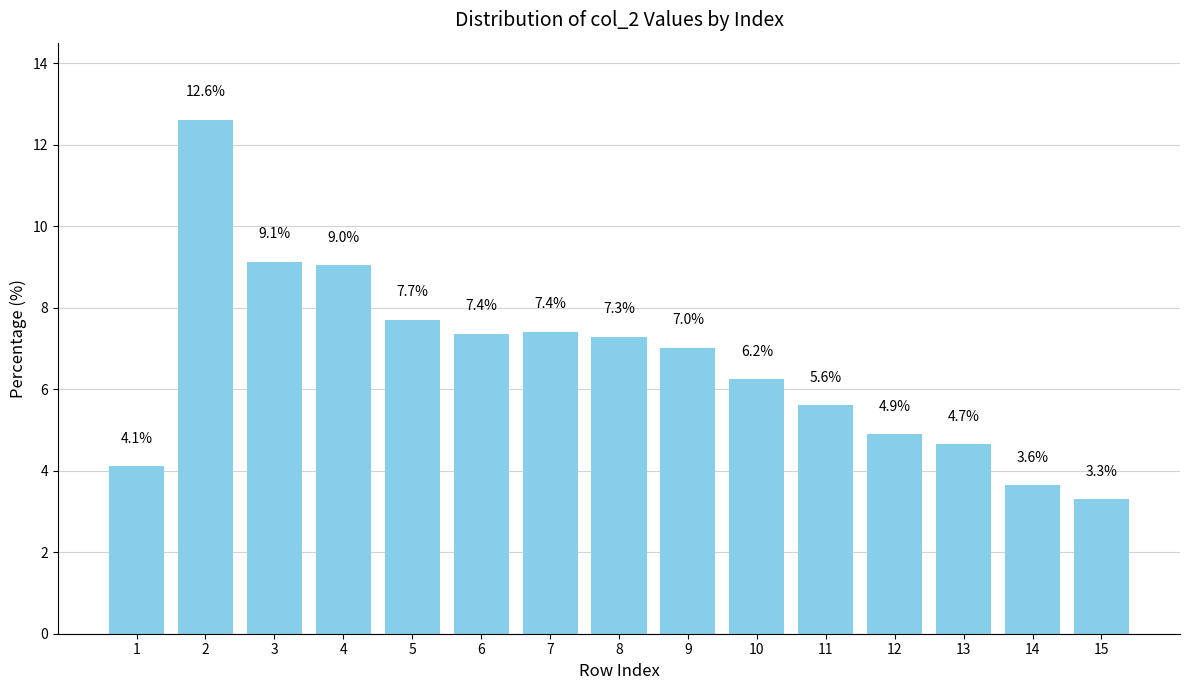

True or false: the data shows 3.6 at 14.

True